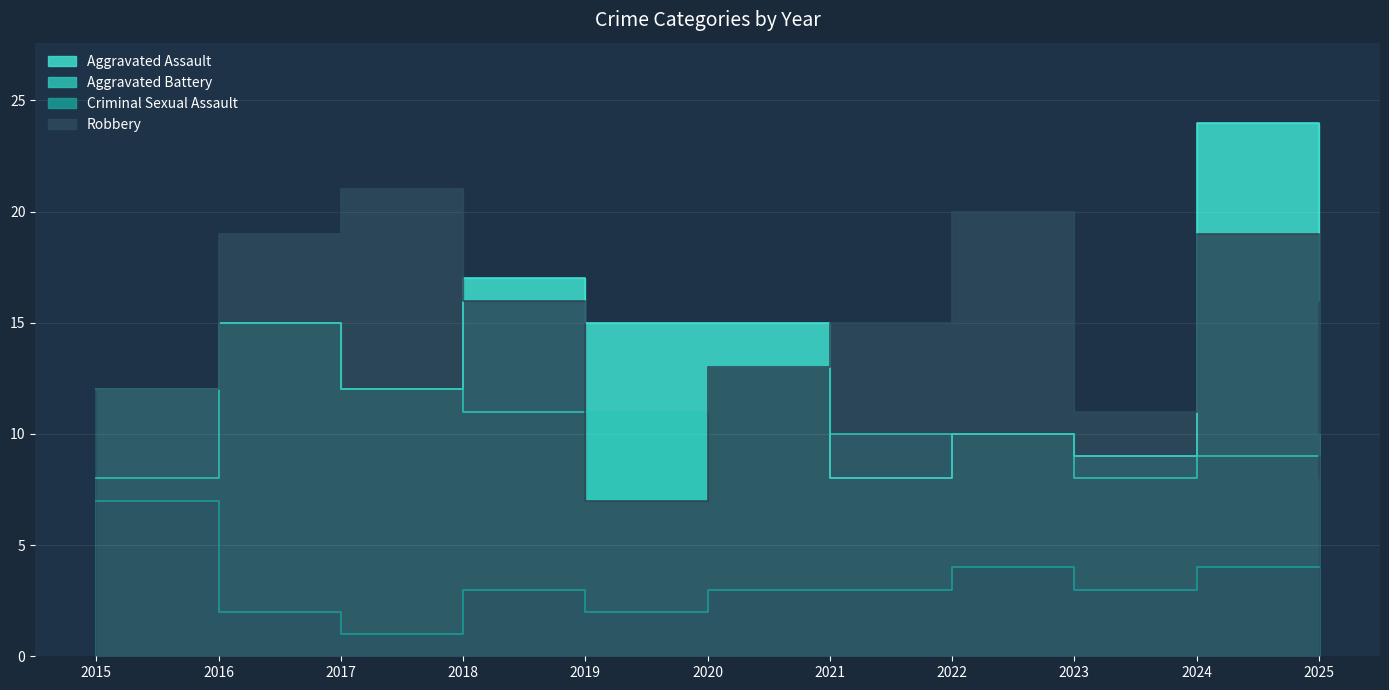

Rank the series at 2019 from lowest to highest value.

Criminal Sexual Assault, Robbery, Aggravated Battery, Aggravated Assault